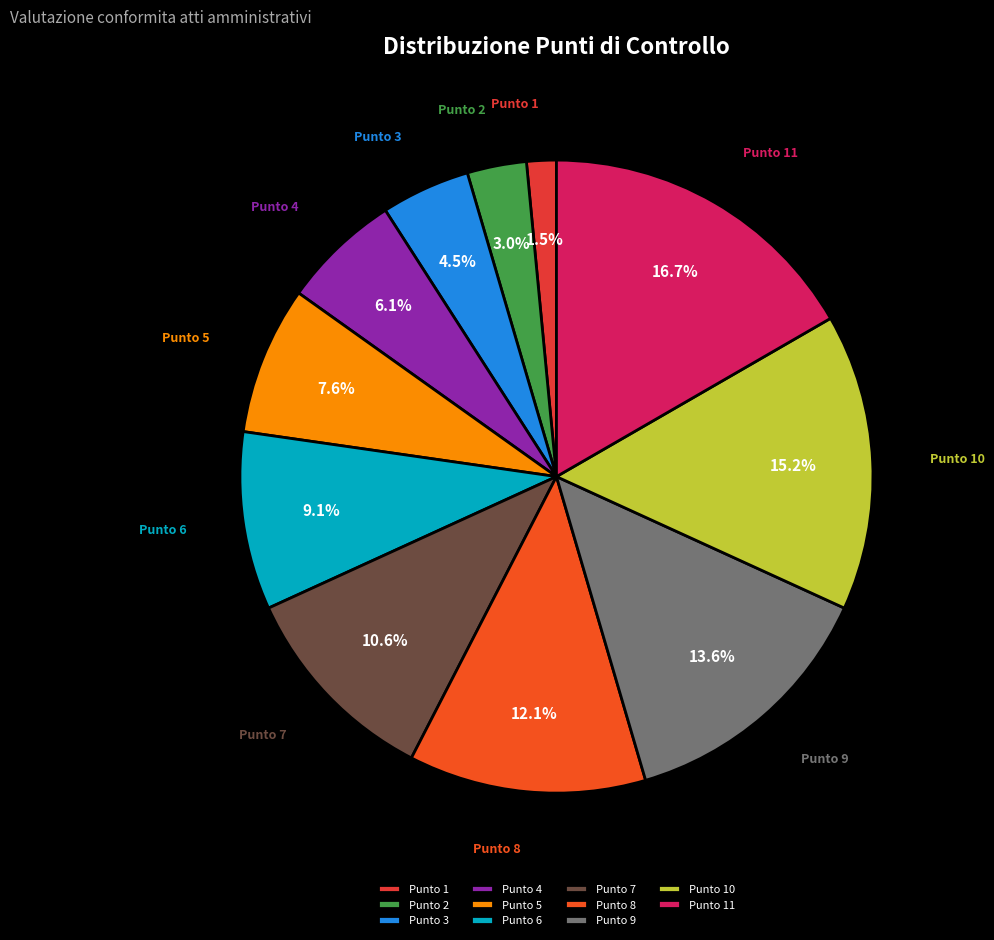

Is it true that Punto 4 is 6% of the pie?

True